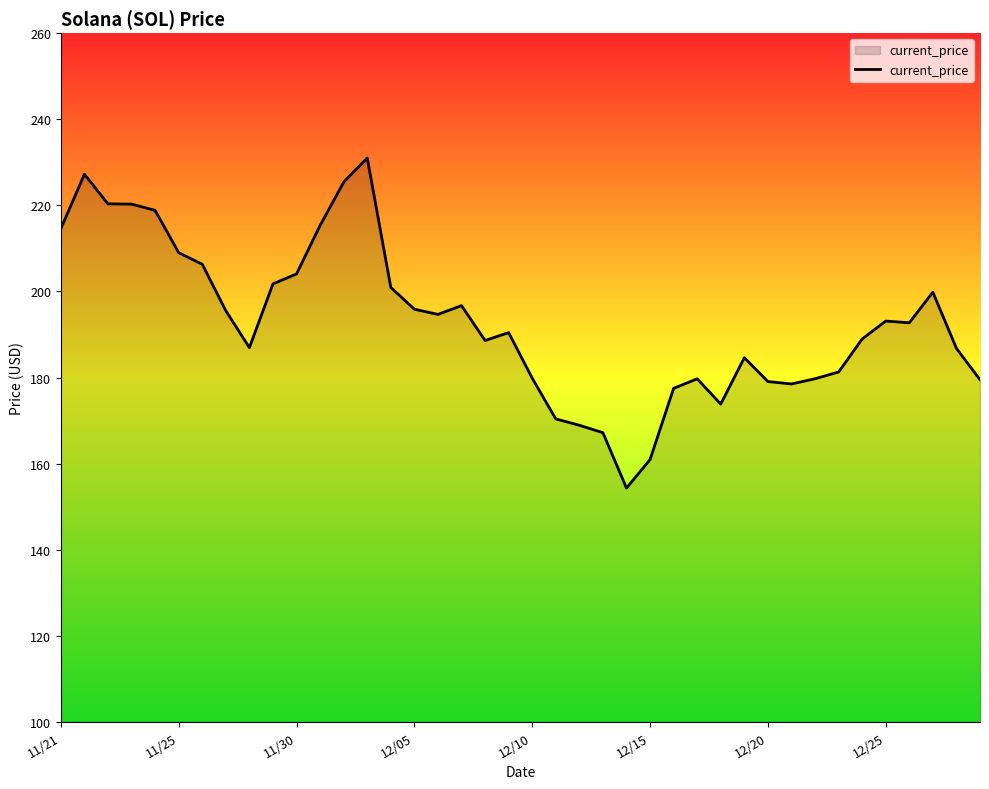

What is the maximum value shown in the chart?

231.0